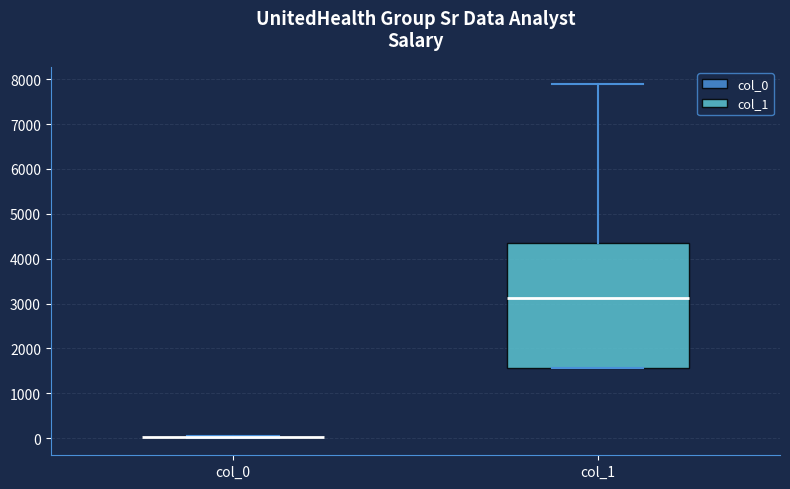

Reading left to right, read every box against the y-axis: the position of its median line, the range the box covers, and the ends of its whiskers. The values are not printed on the chart, so give them approximately, as read against the axis.

col_0: box collapsed to a line at 0, whiskers 0 to 100
col_1: median 3100, box 1600 to 4300, whiskers 1600 to 7900